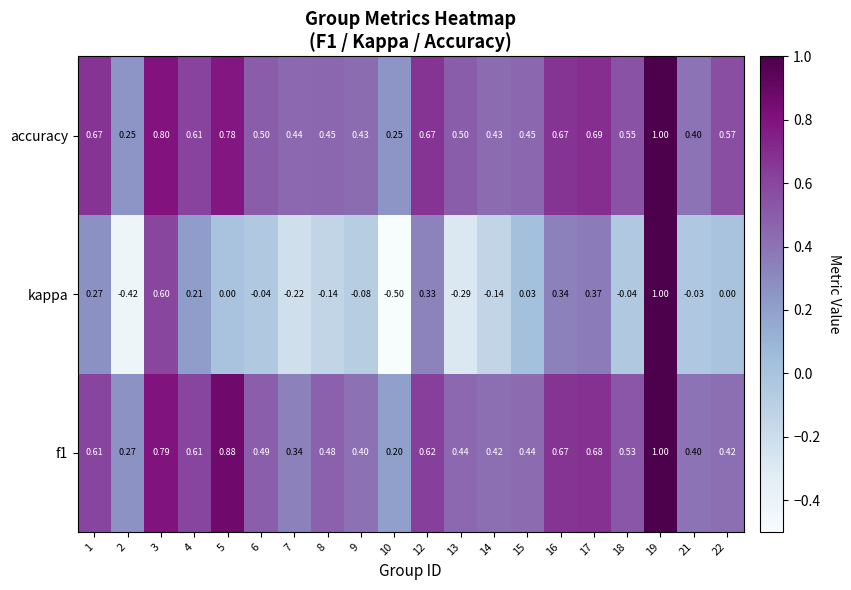

Which series has the largest range (max minus min)?

kappa